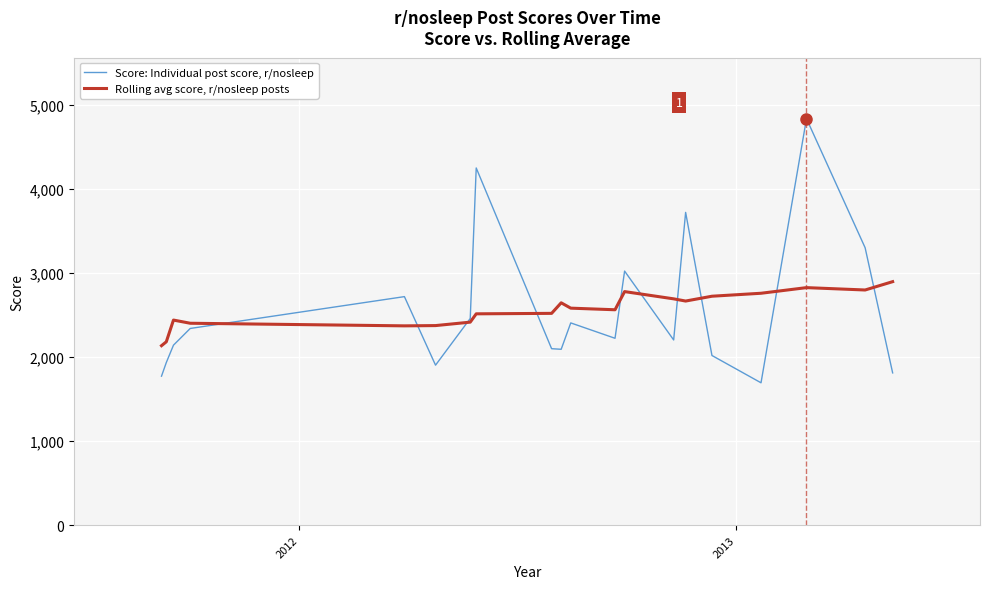

List the series in order of their peak value, highest first.

Score: Individual post score, r/nosleep, Rolling avg score, r/nosleep posts